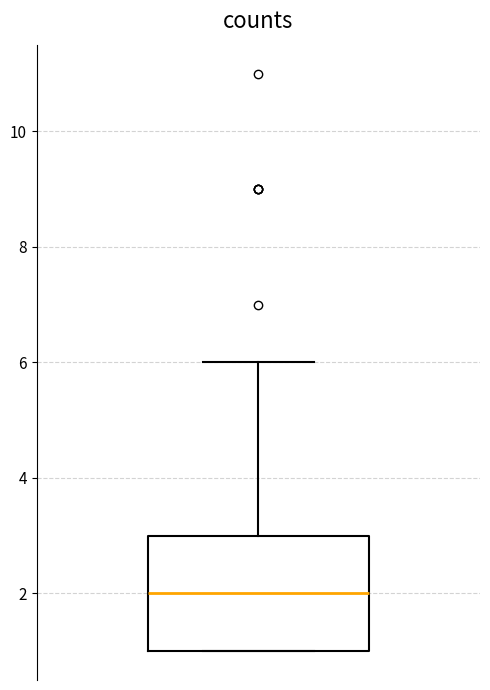

Transcribe this box plot: give where the median line is, the range the box spans, and where the two whiskers end, as read against the y-axis. The values are not printed on the chart, so give them approximately, as read against the axis.

median 2, box 1 to 3, whiskers 1 to 6